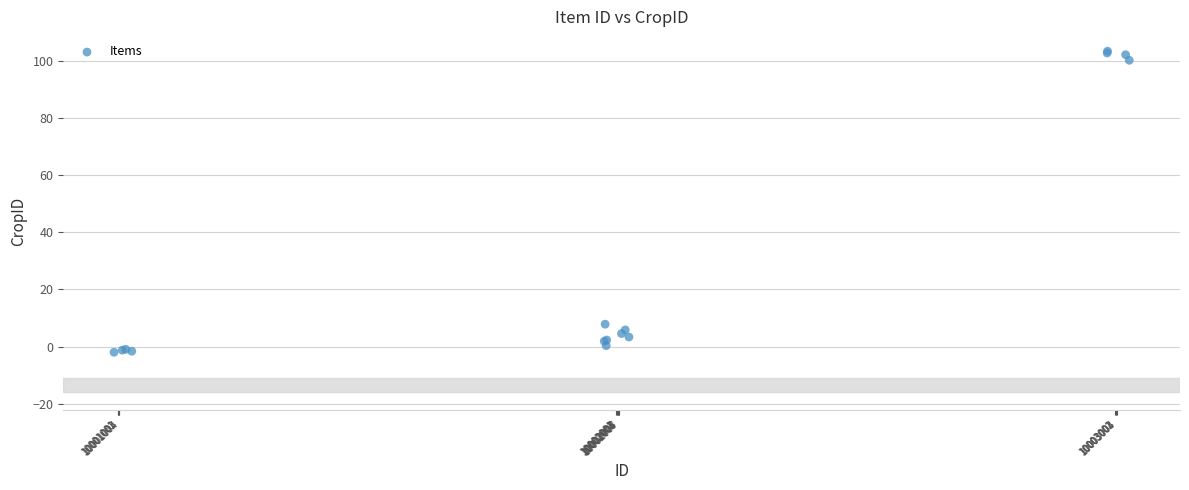

What Y value in the scatter plot is closest to 50?

7.9